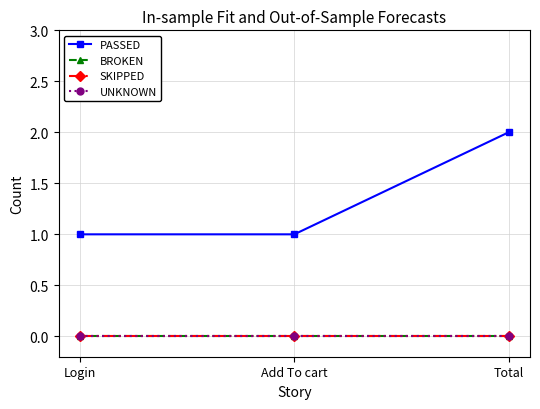

Which has a higher value, Login or Add To cart?

Login